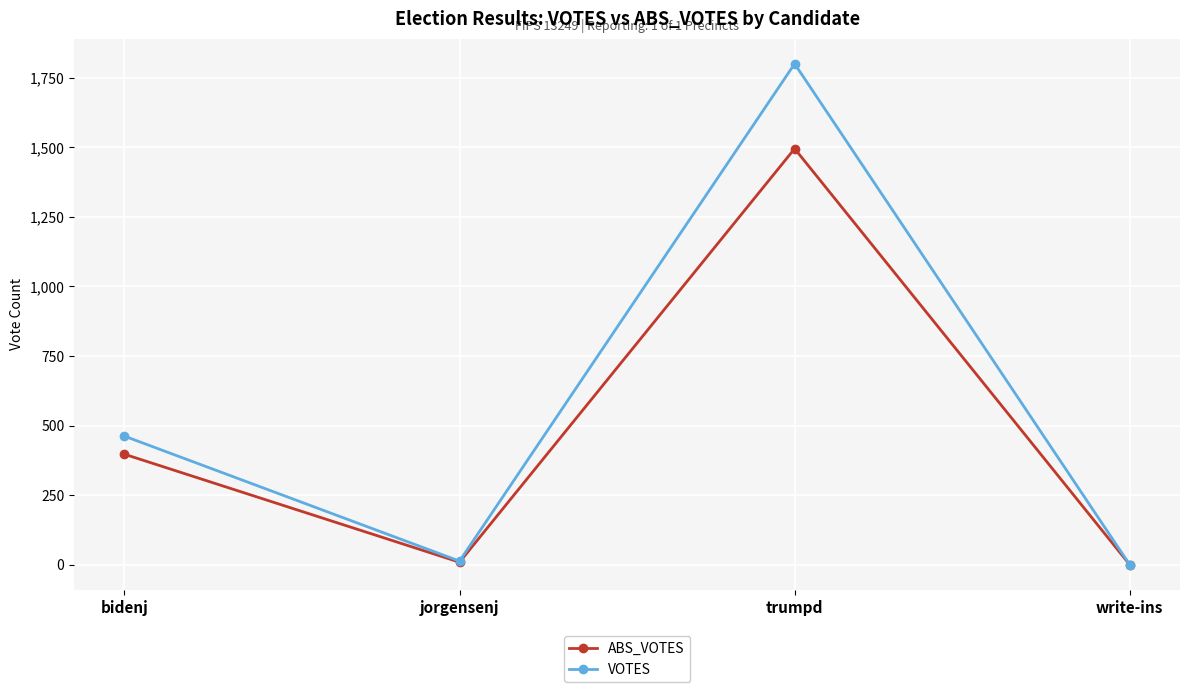

What is the greatest value displayed?

1800